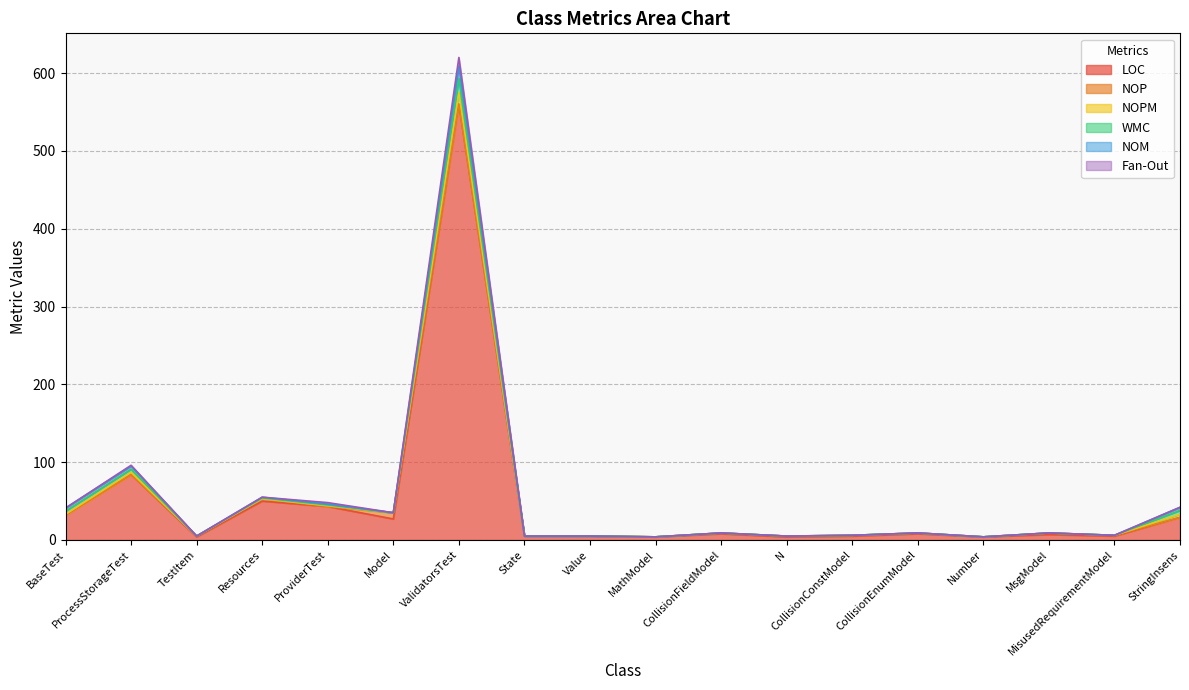

What is the sum of all NOPM values?

24